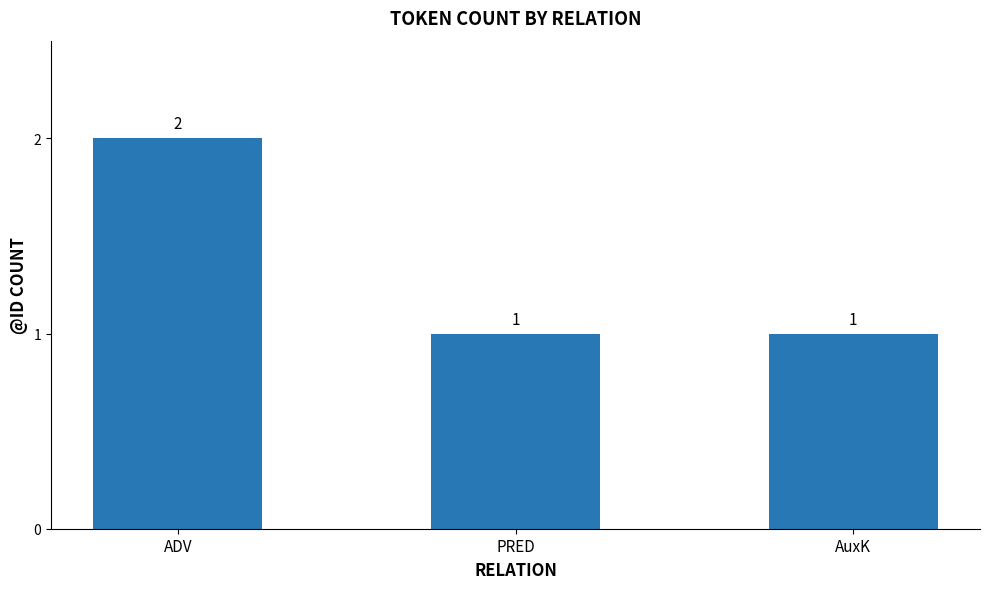

What position from the left is ADV?

1